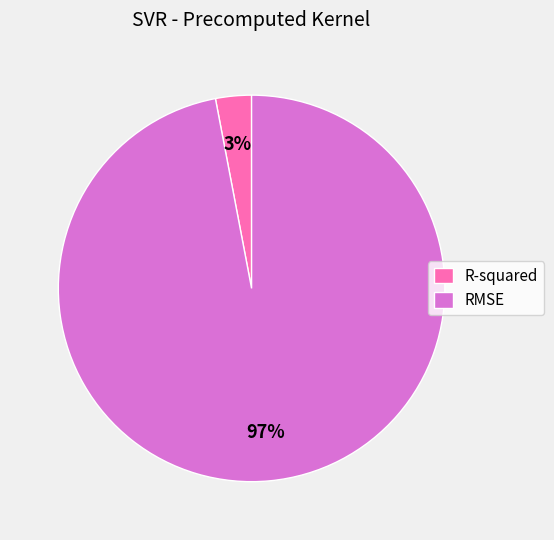

Between RMSE and R-squared, which is larger?

RMSE